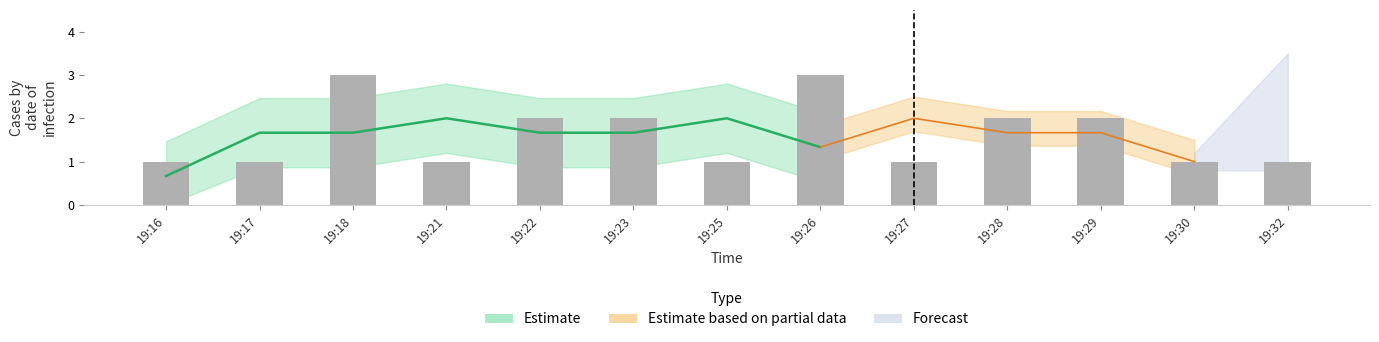

Which category has the highest value across all series?

19:18